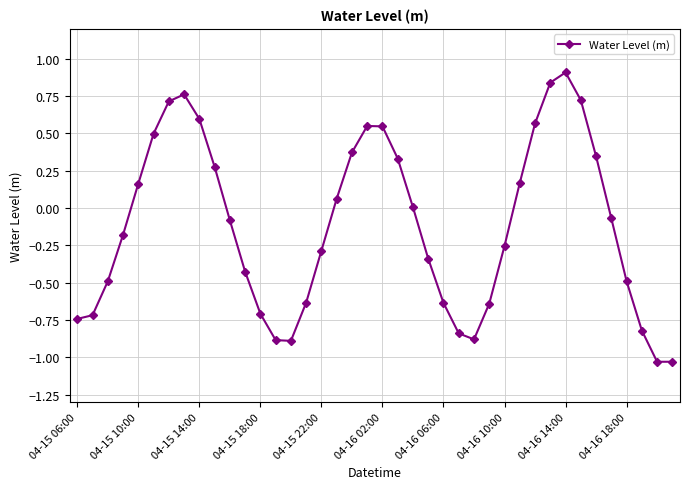

What is the difference between the second highest and second lowest values?

1.9